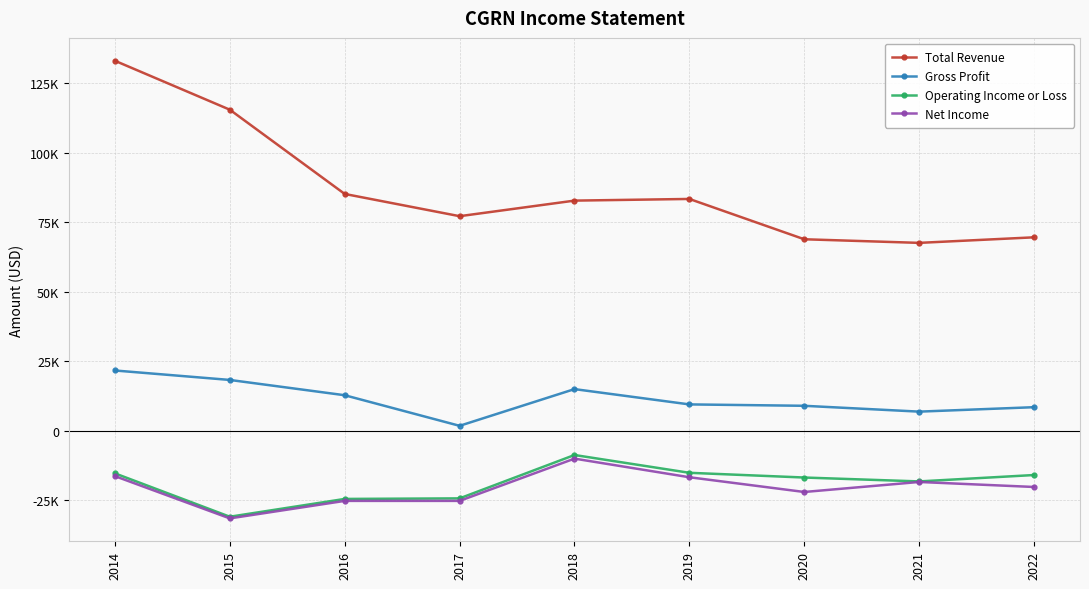

Which series changed the most between 2019 and 2020?

Total Revenue